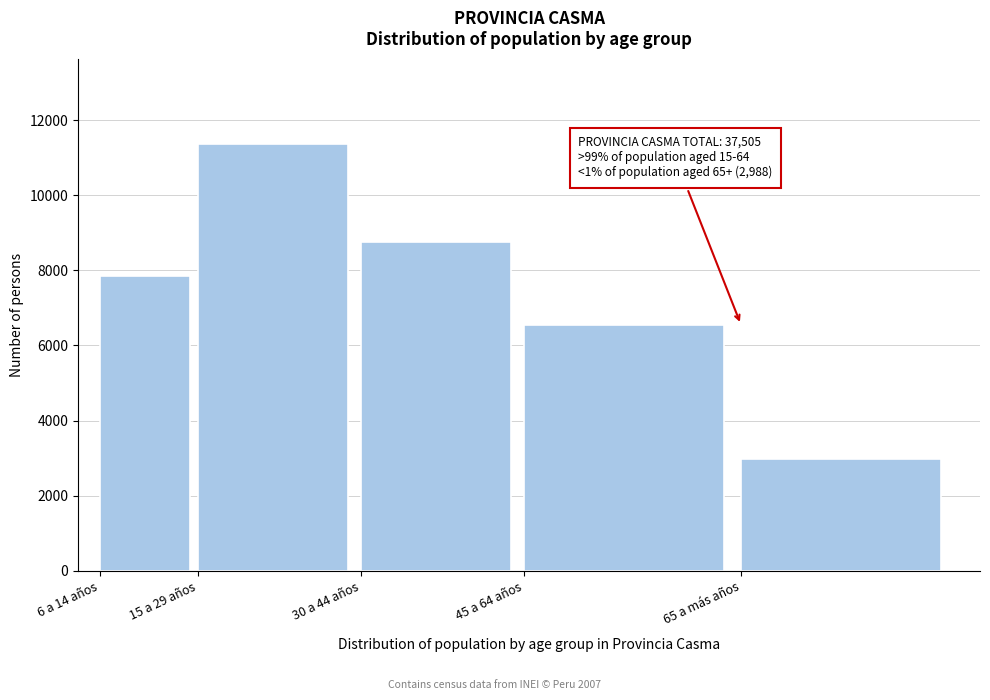

Reading right to left, list all the values displayed in this chart.

2988	6556	8760	11361	7840